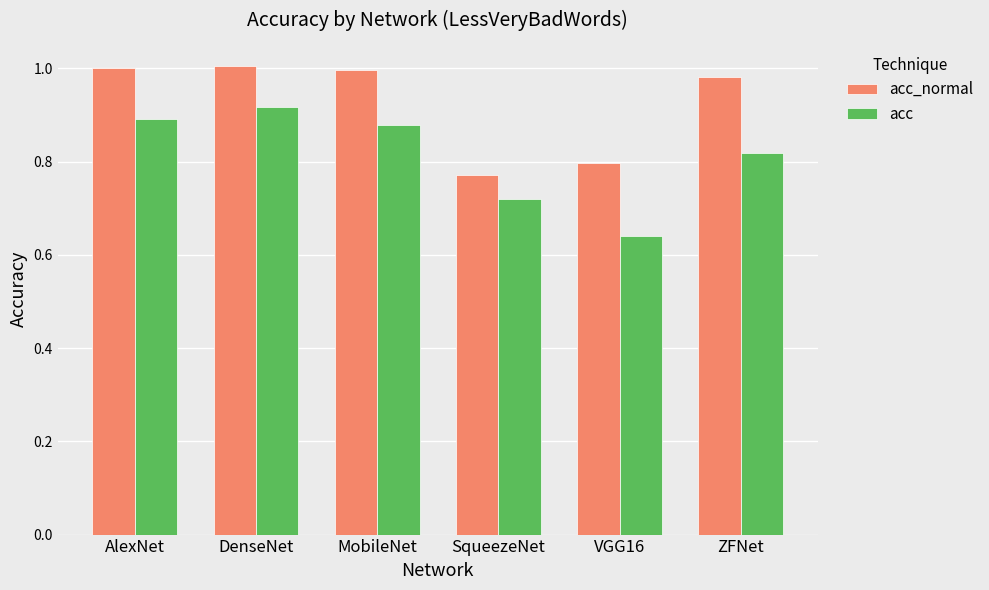

List the series in order of their overall mean, highest first.

acc_normal, acc